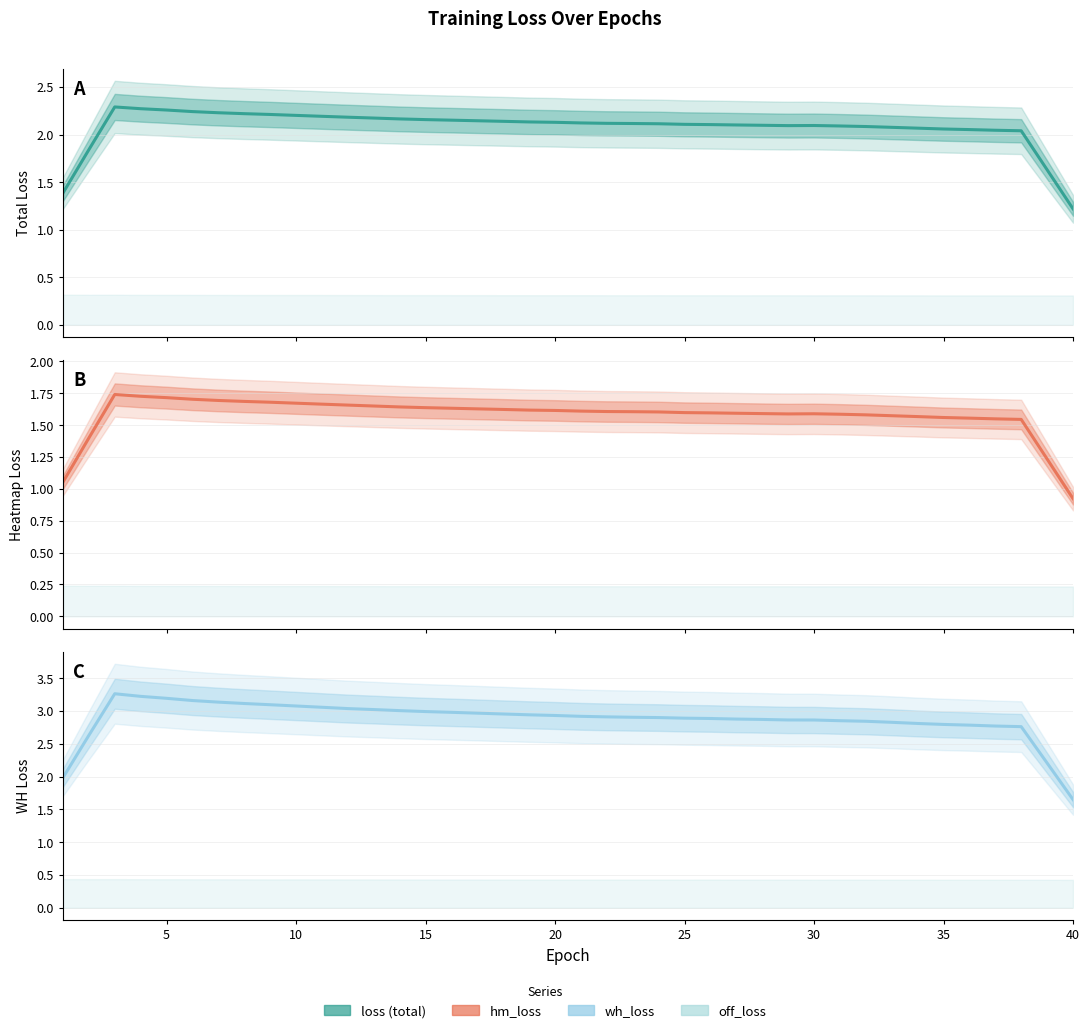

In wh_loss, how many points are higher than both neighbors (excluding endpoints)?

1